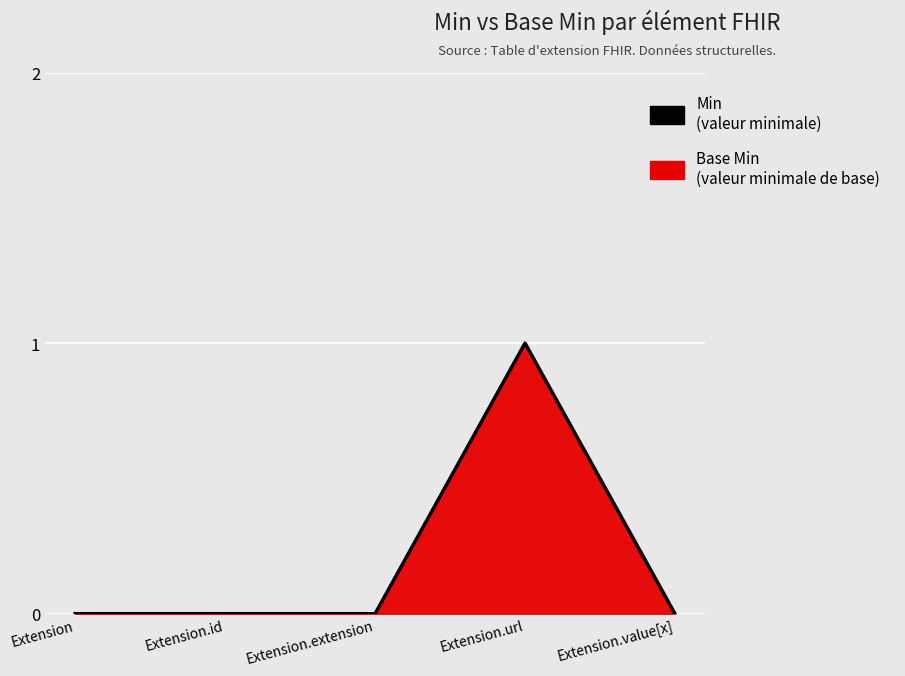

What is the change in value from Extension.url to Extension.value[x]?

-1